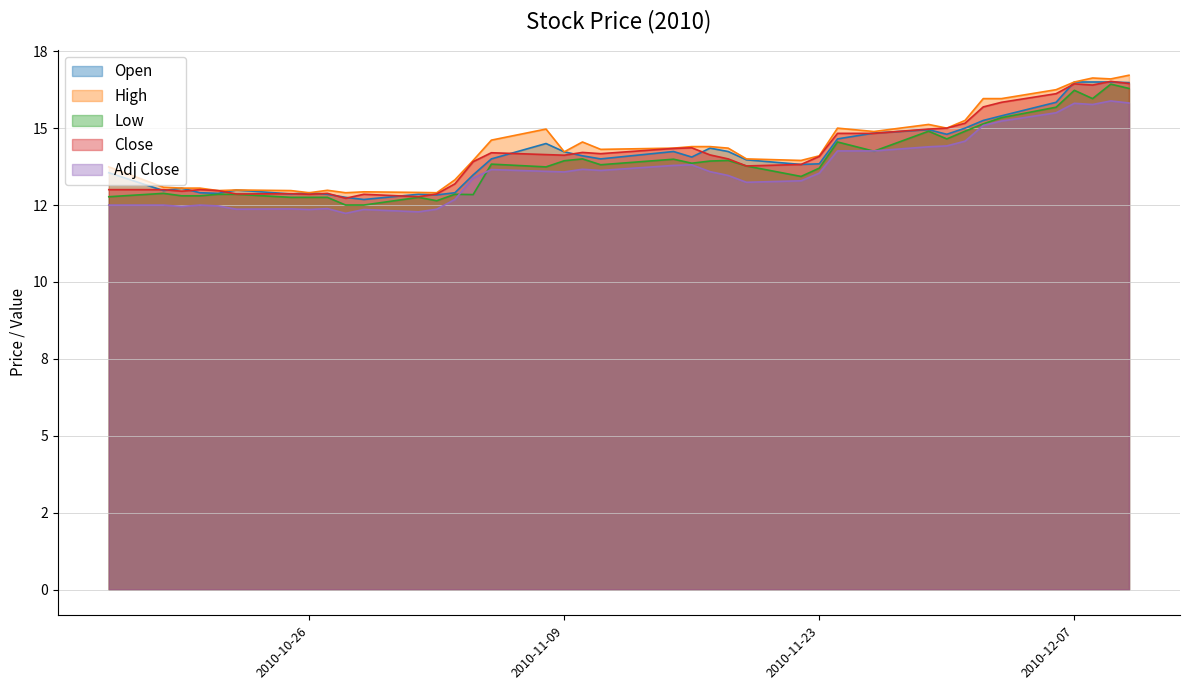

How many distinct data groups are displayed?

5